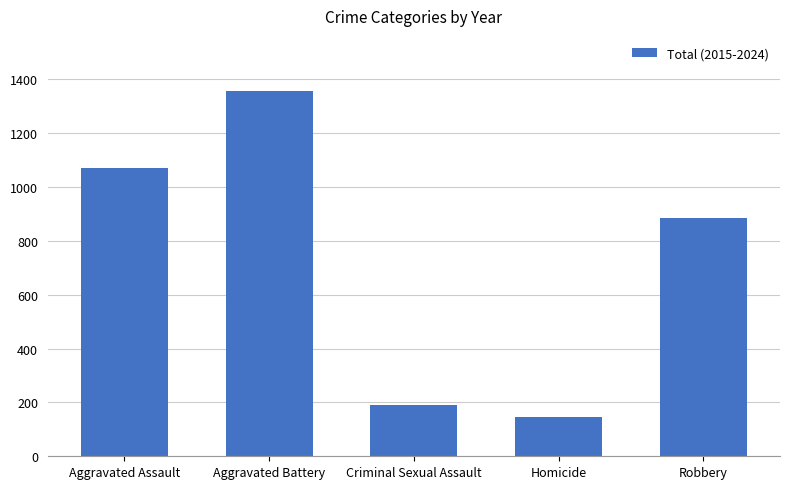

Are the bars grouped side by side (vs. stacked)?

No